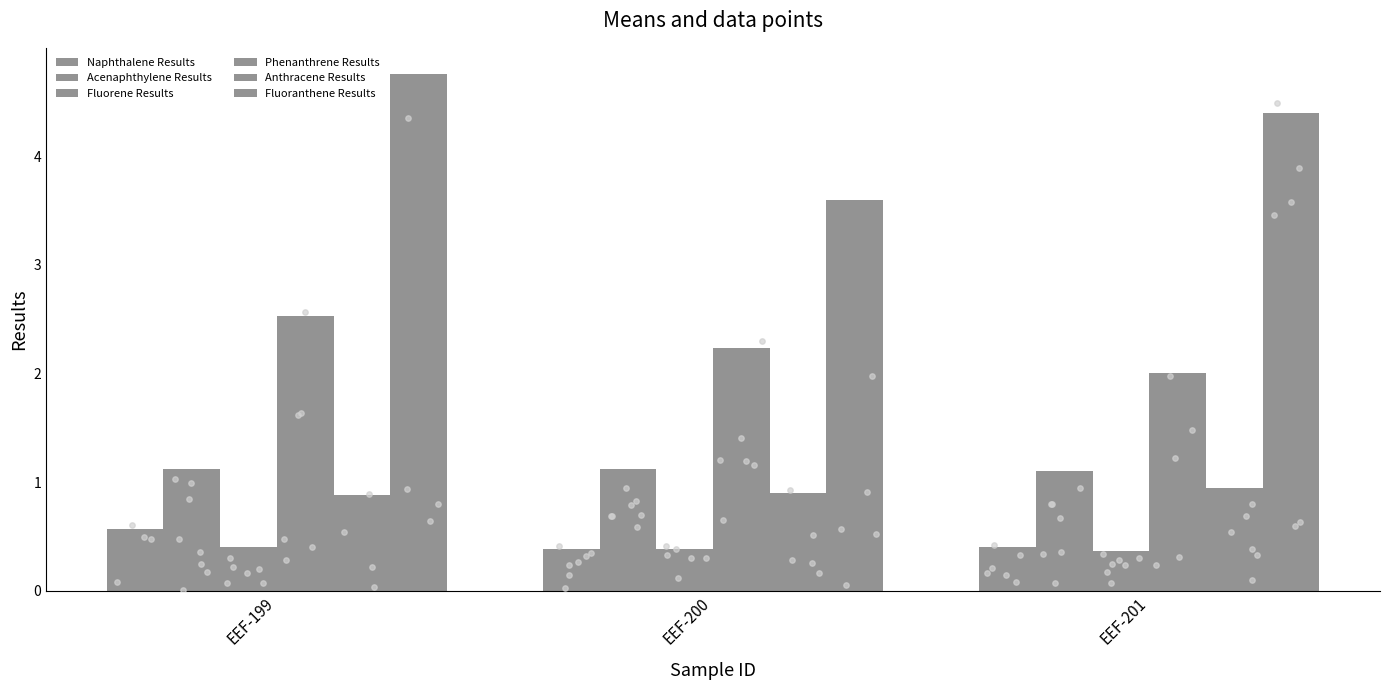

Which series has the largest total across all categories?

Fluoranthene Results